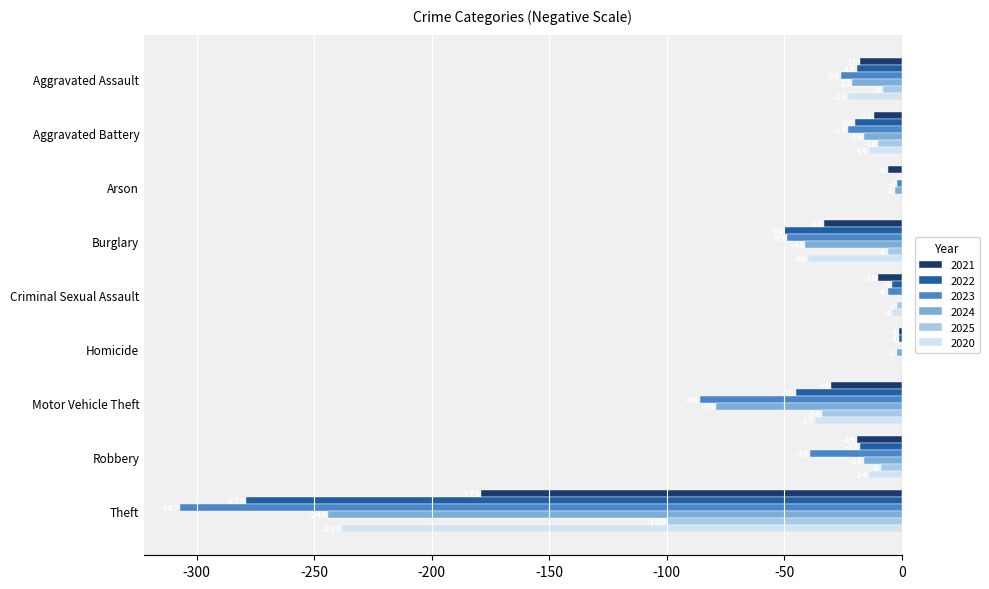

What is the sum of all 2024 values?

-422